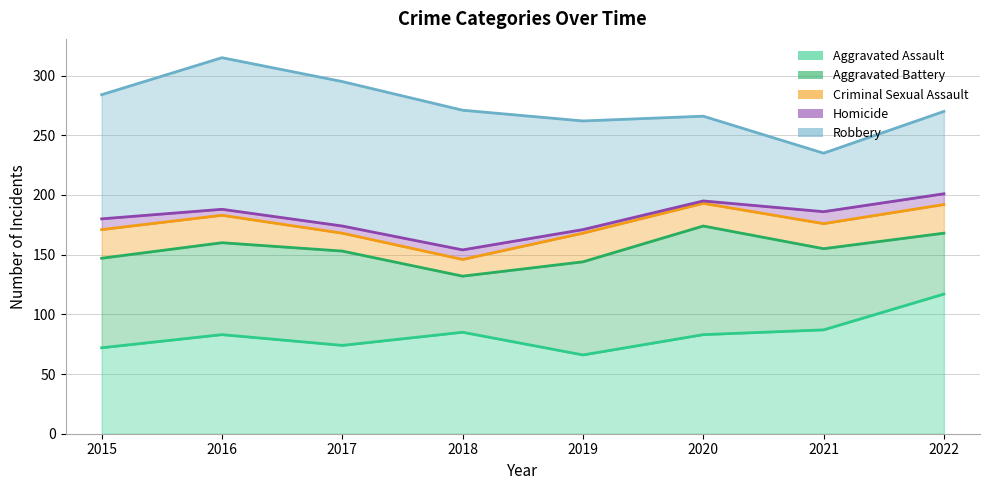

Between 2017 and 2022, which is larger?

2022